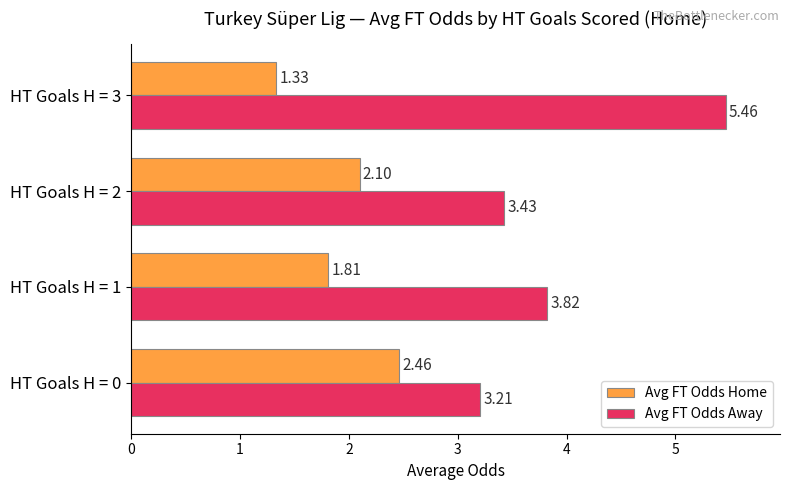

What is the sum of all Avg FT Odds Home values?

7.7